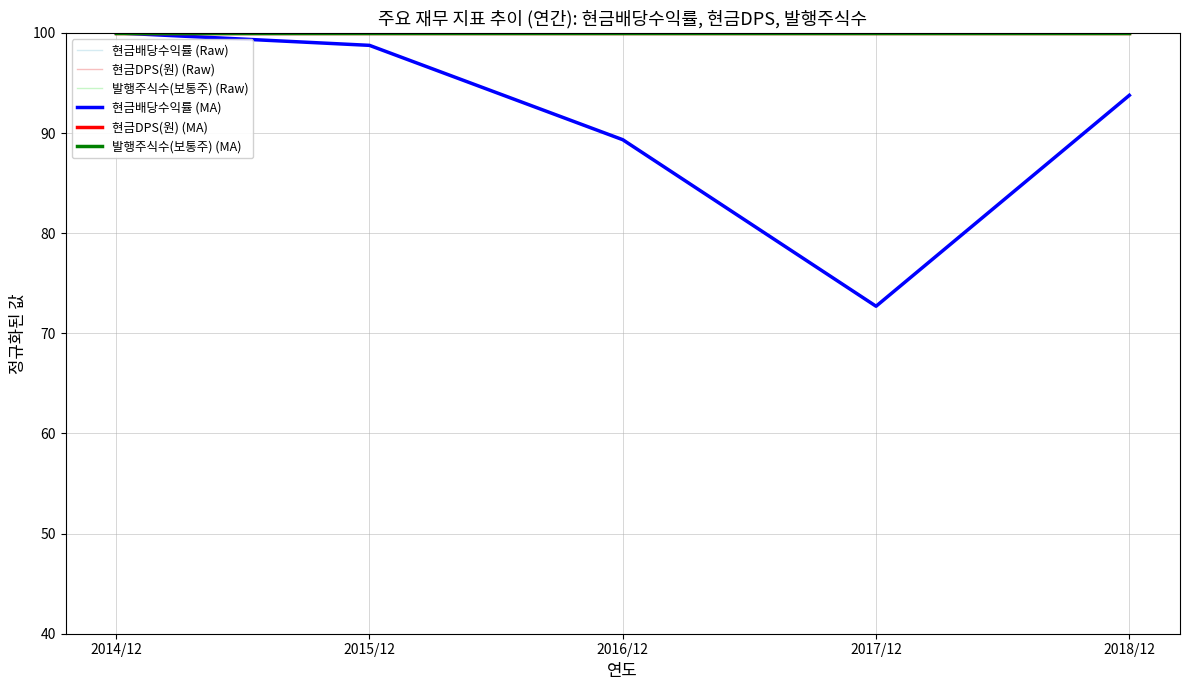

What position from the right is 2014/12?

5